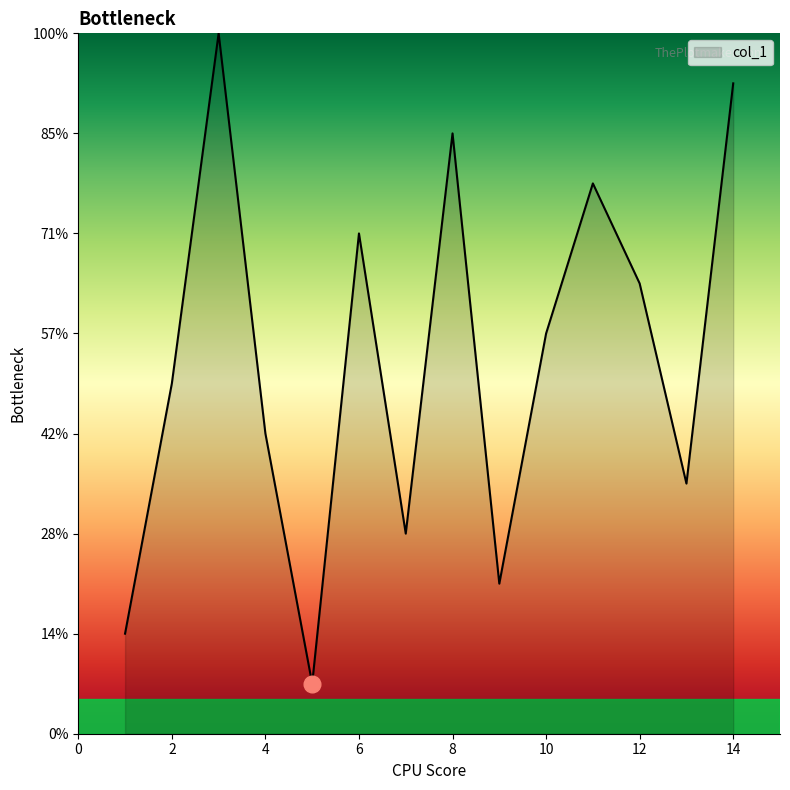

Which label corresponds to the smallest value in the chart?

5